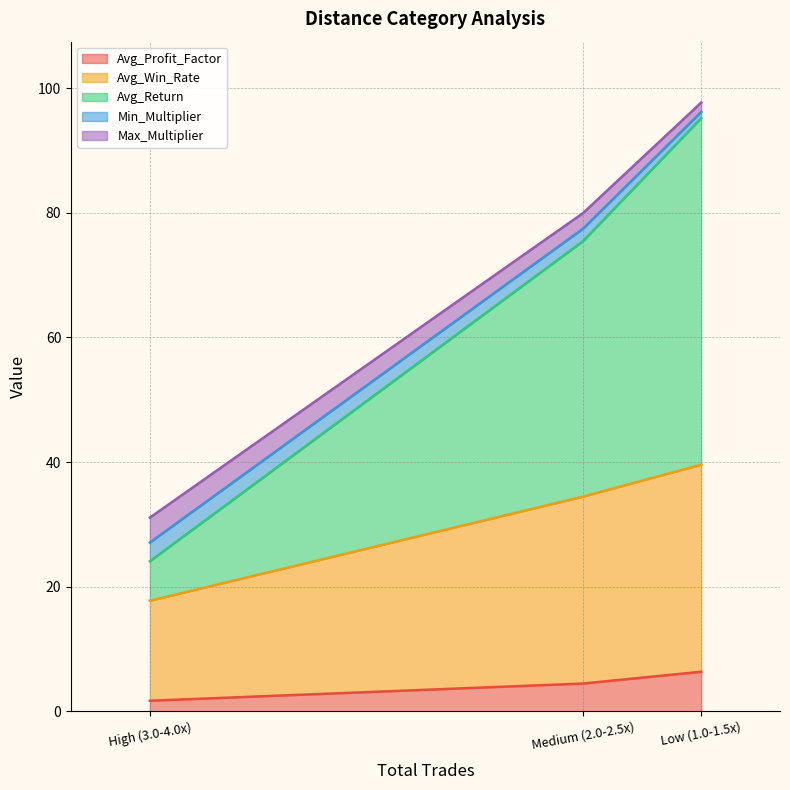

What is the difference between the maximum and minimum values in the Avg_Return series?

49.3